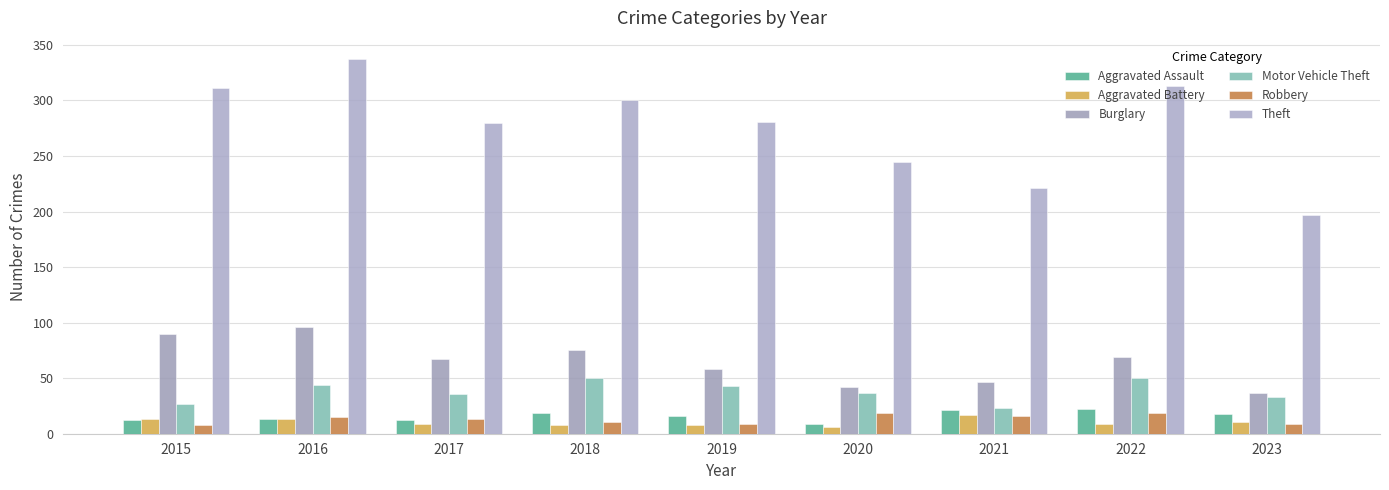

Rank the series at 2020 from highest to lowest value.

Theft, Burglary, Motor Vehicle Theft, Robbery, Aggravated Assault, Aggravated Battery